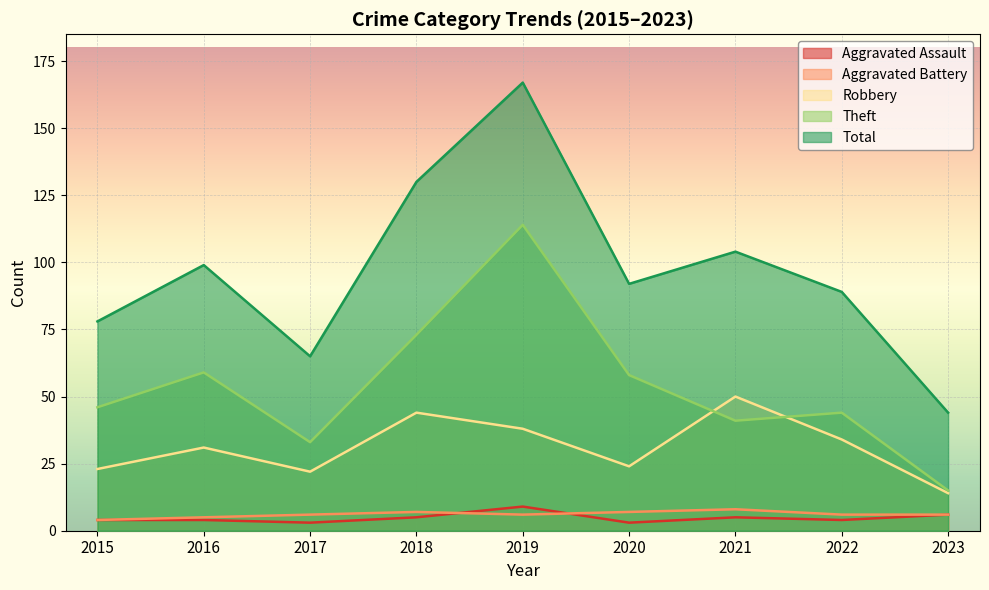

What is the spread (max minus min) of values at 2019?

161